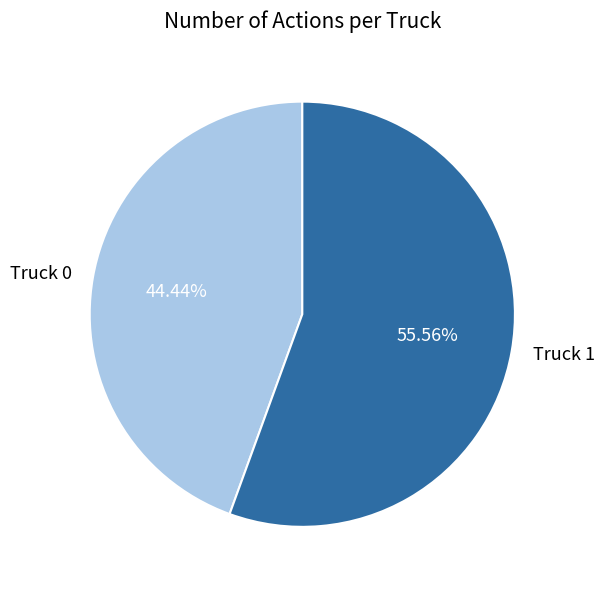

What is the ratio of the value at Truck 0 to the value at Truck 1?

0.8